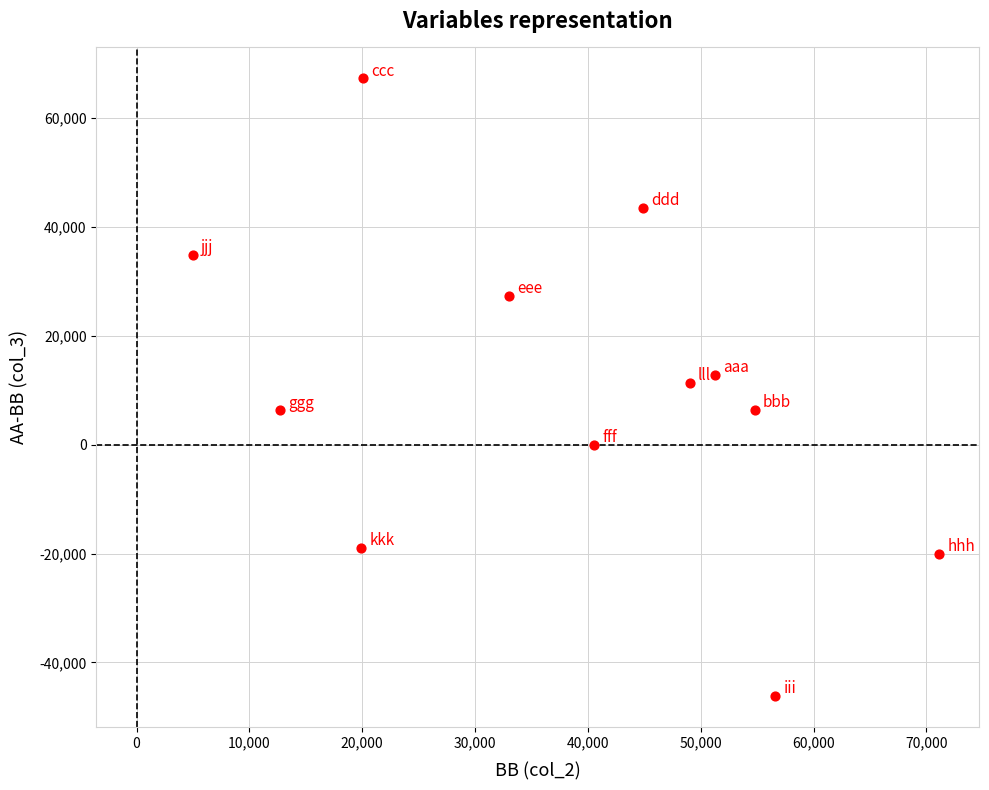

What is the average X value?

38238.5